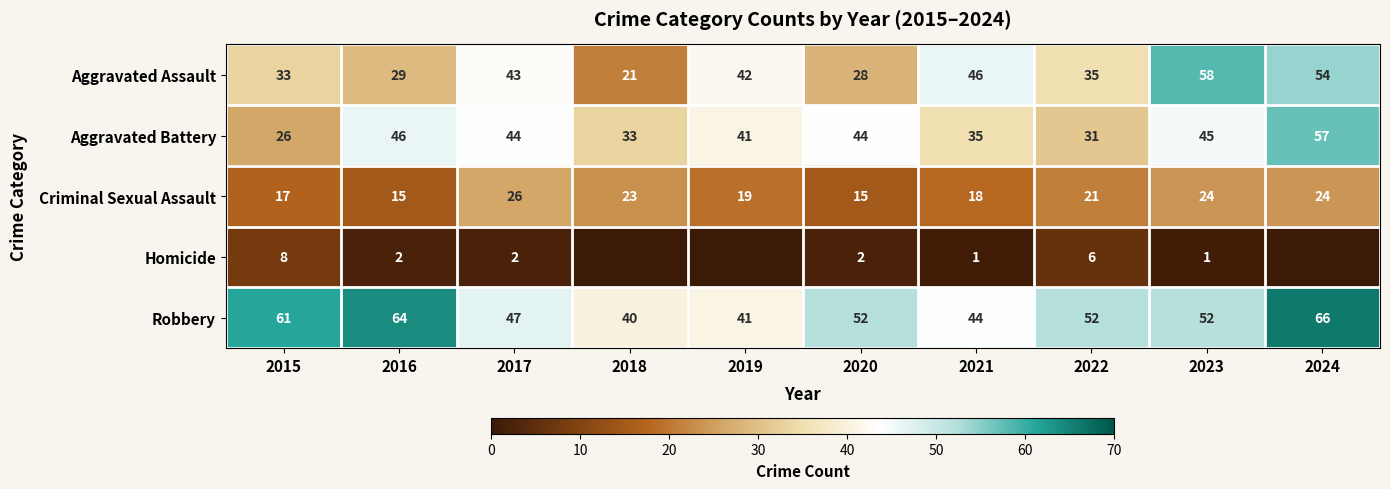

What is the sum of all Robbery values?

519